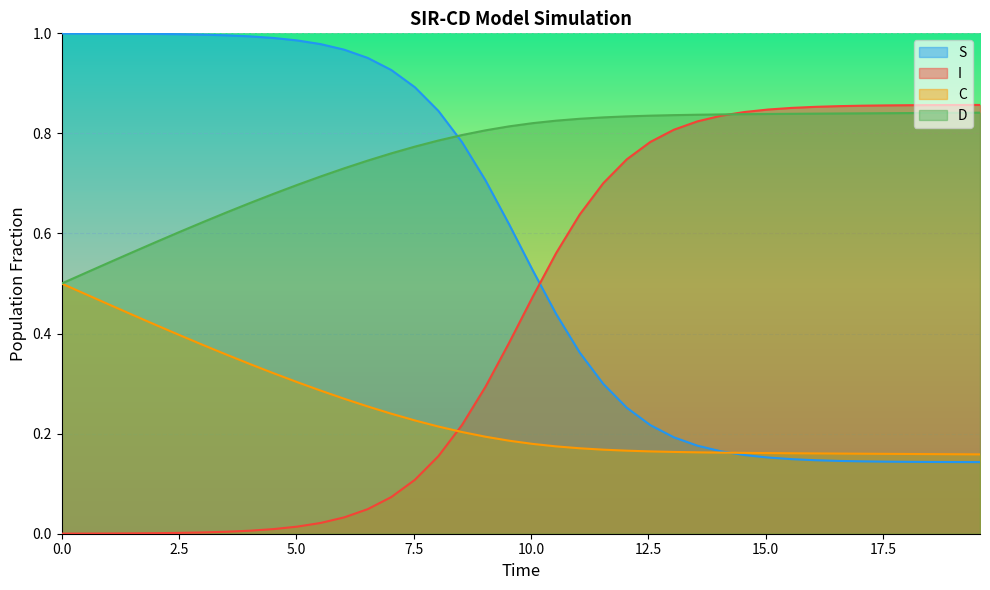

List the series in order of their overall mean, highest first.

D, S, I, C